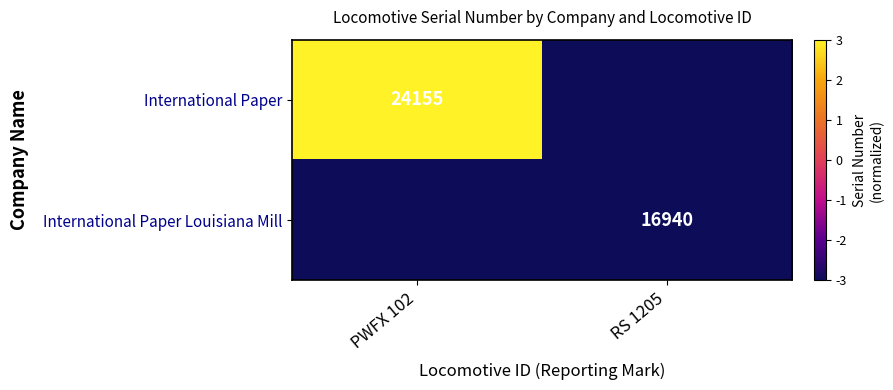

The International Paper Louisiana Mill series shows 3400 at RS 1205. True or false?

False